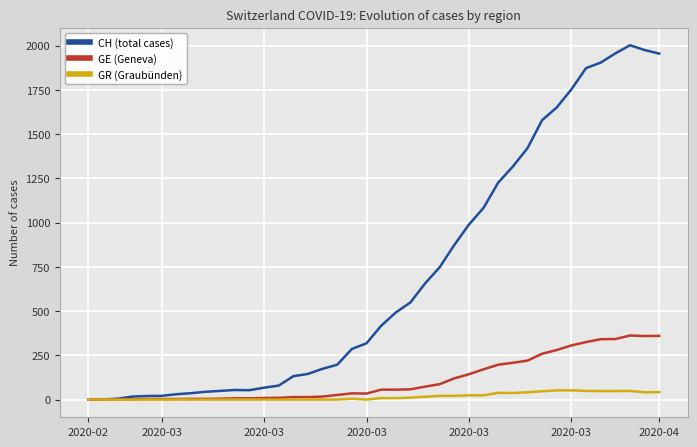

Is this an area chart (filled region under the line)?

No